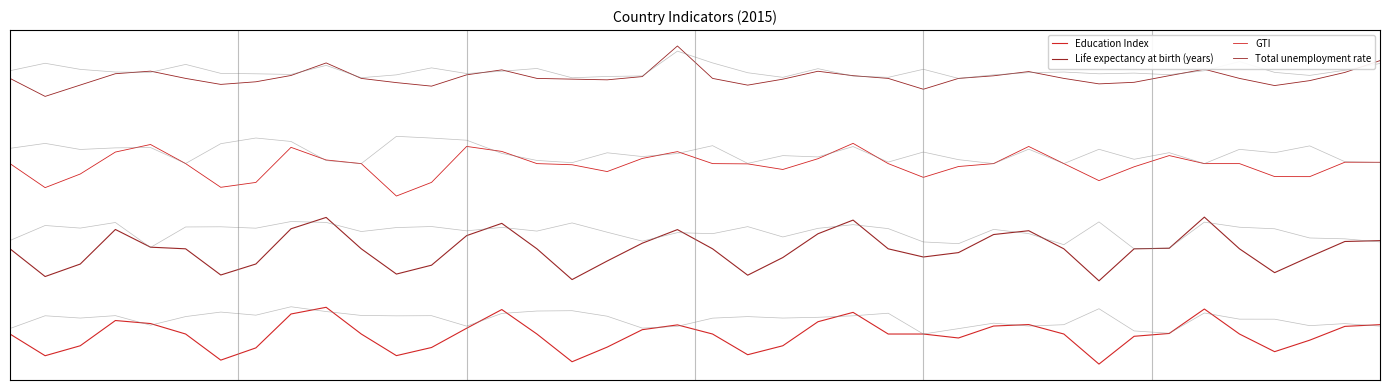

At which label does Education Index reach its peak?

9